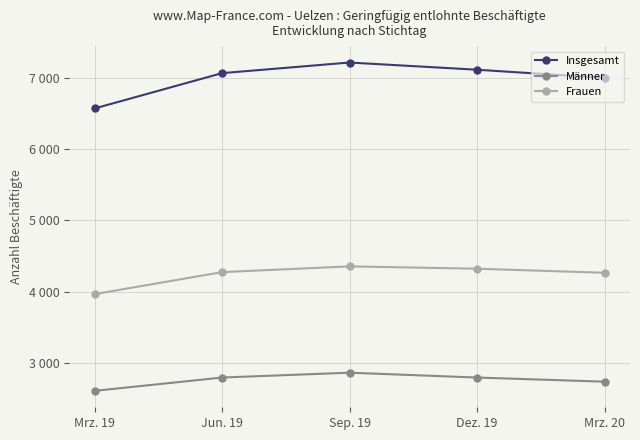

True or false: Insgesamt and Frauen intersect in this chart.

False